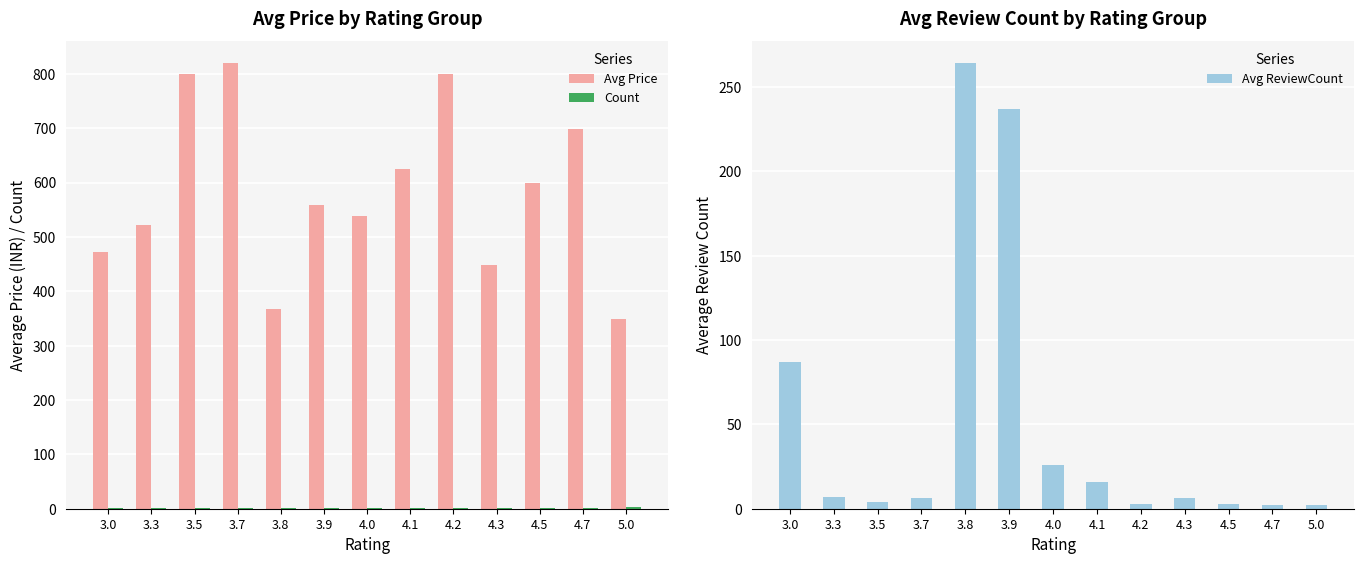

Is it true that Avg ReviewCount equals 2.0 at 5.0?

True